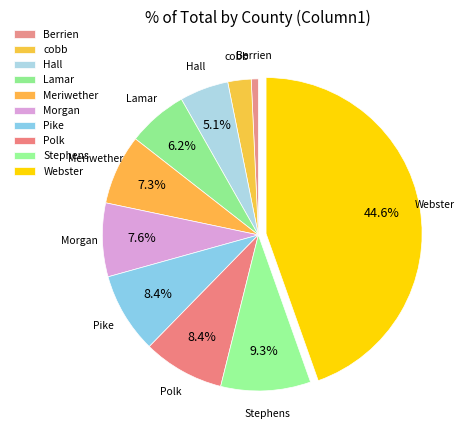

How many slices are in this pie chart?

10